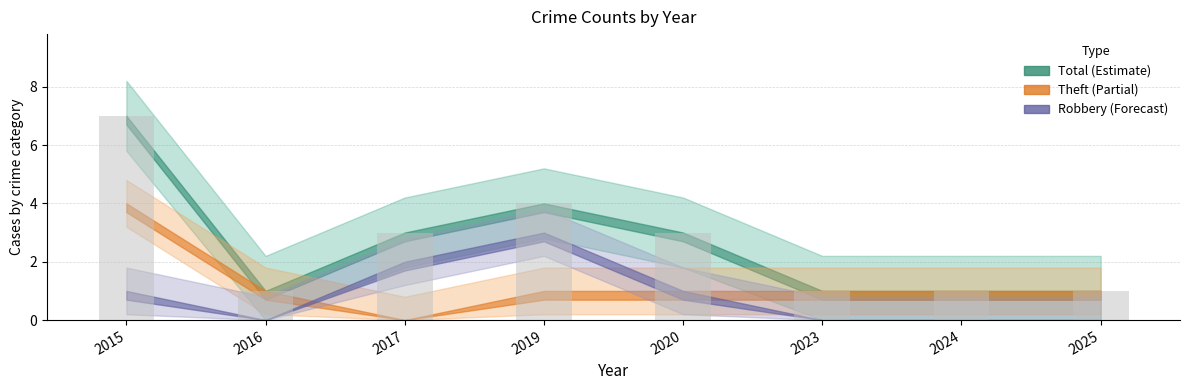

Count the number of categories in the chart.

8